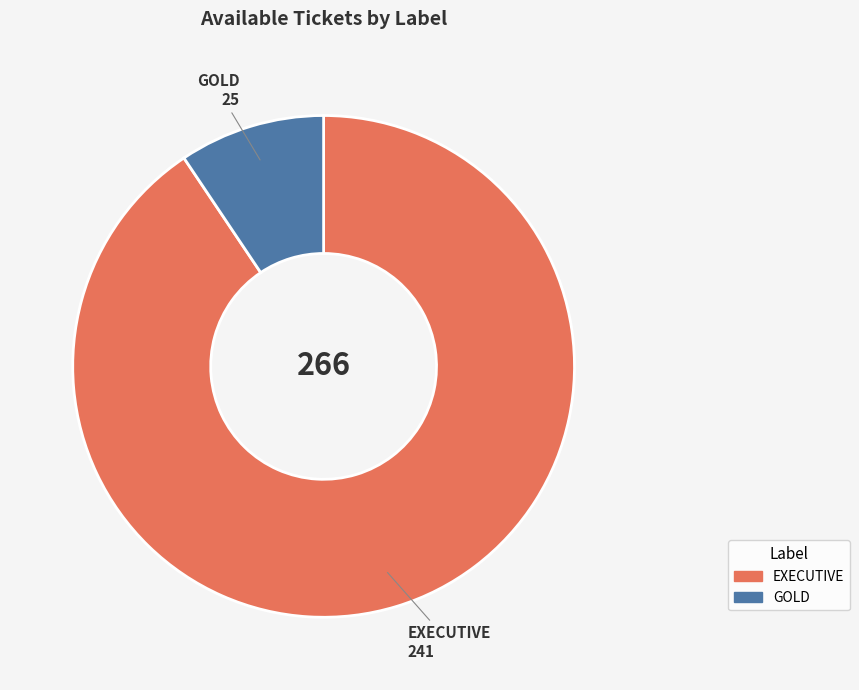

Which has a higher value, GOLD or EXECUTIVE?

EXECUTIVE